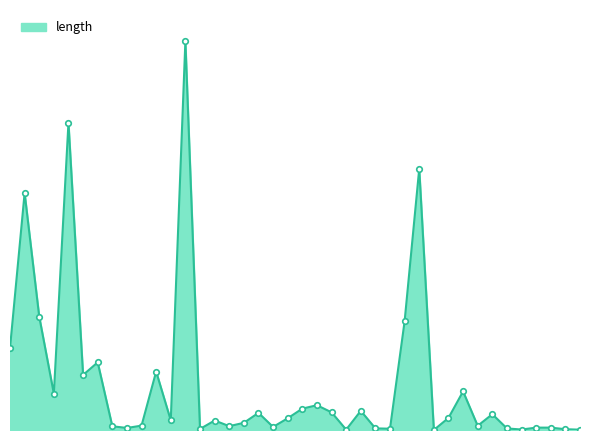

Is this an area chart (filled region under the line)?

Yes